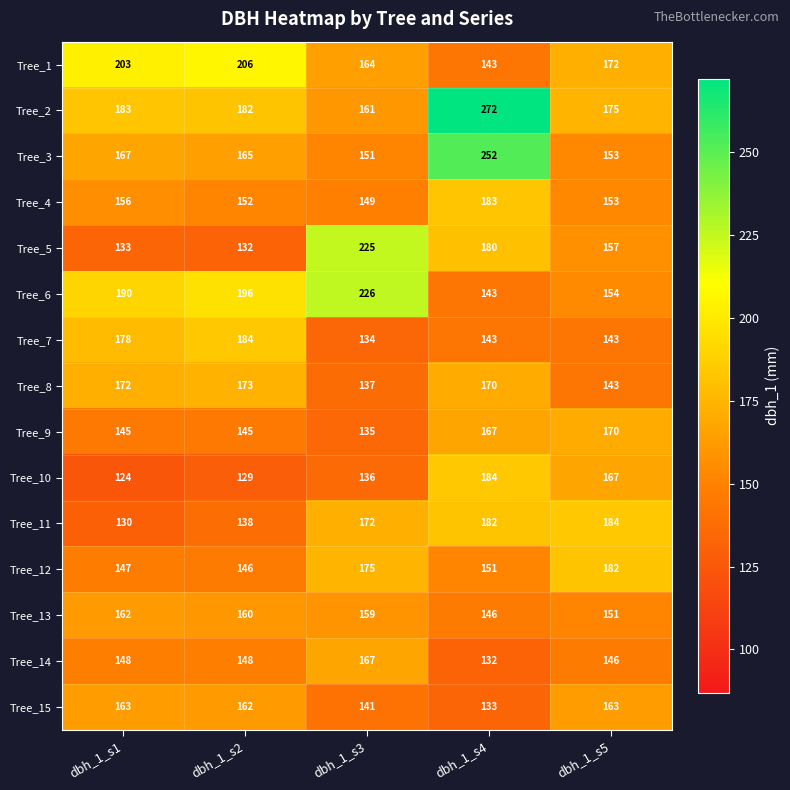

Count the number of categories in the chart.

5